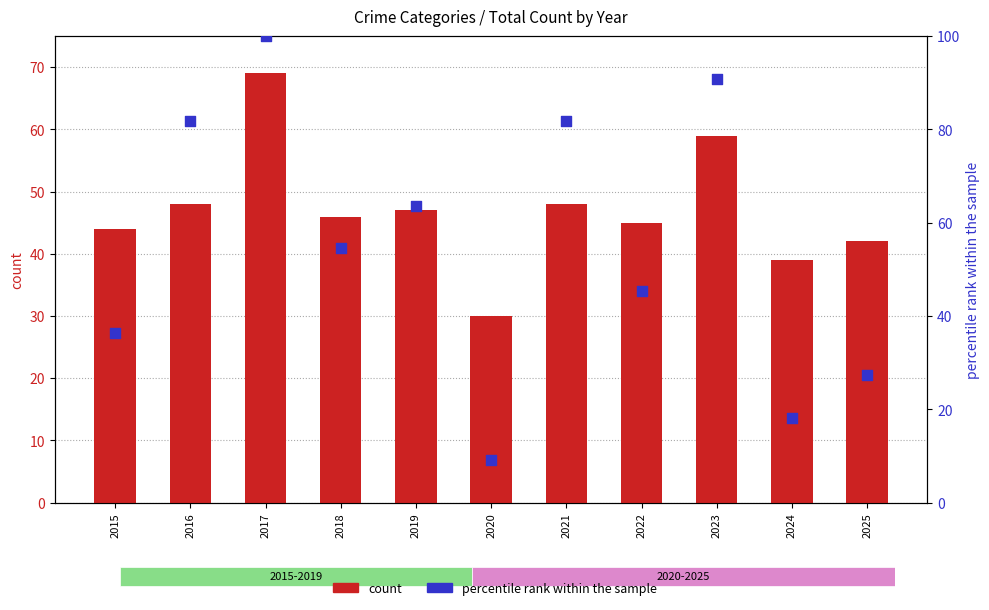

At which category is the sum across all series the highest?

2017